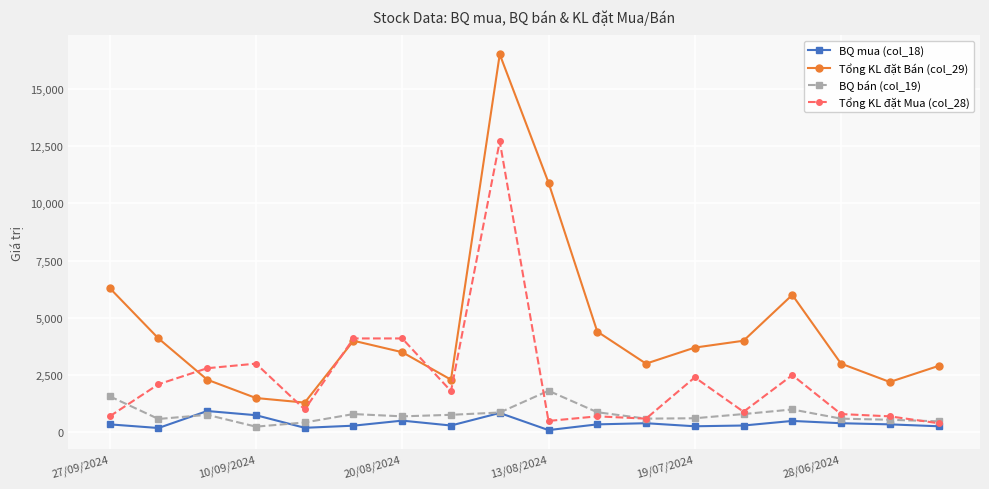

Which series has the largest range (max minus min)?

Tổng KL đặt Bán (col_29)